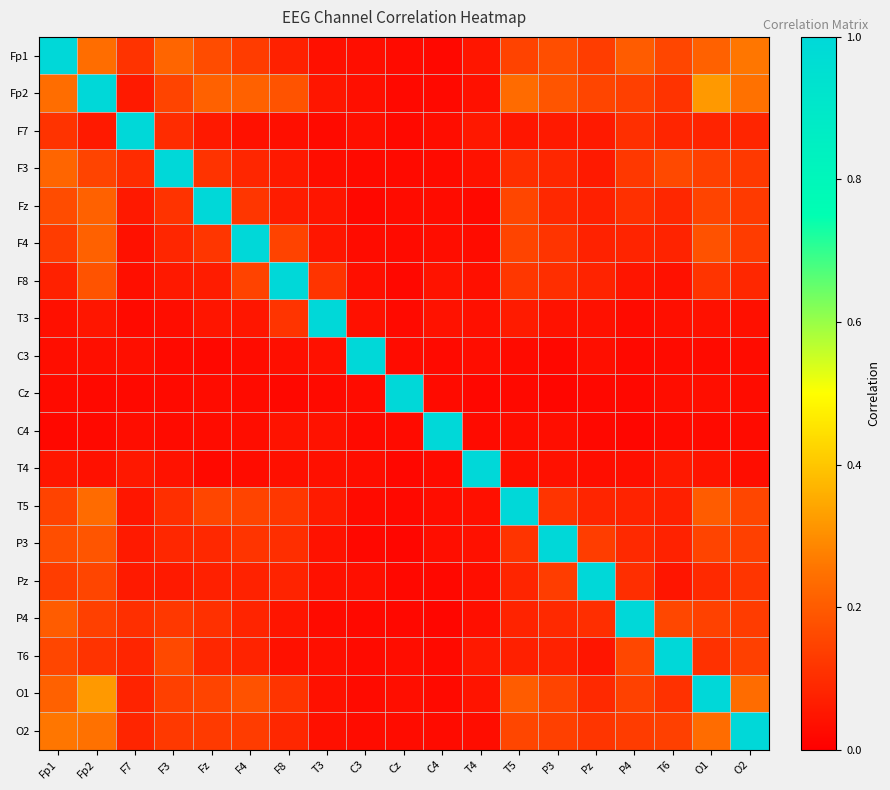

At how many categories does at least one series exceed 0?

19